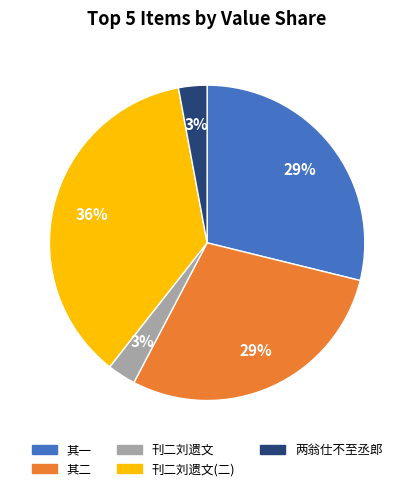

Is it true that 两翁仕不至丞郎 is 3% of the pie?

True